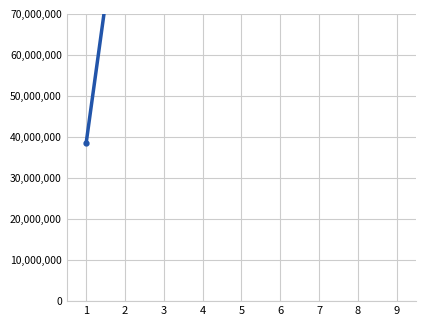

Reading left to right, transcribe all the data shown in this chart.

1=38500000.0	2=107100000.0	3=171500000.0	4=234888888.9	5=297500000.0	6=367500000.0	7=437500000.0	8=507500000.0	9=577500000.0